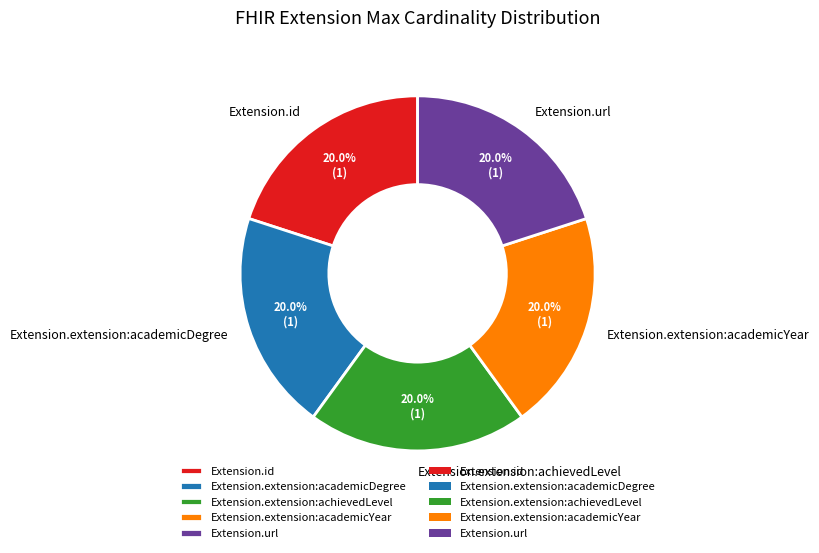

Does any single category account for the majority?

No